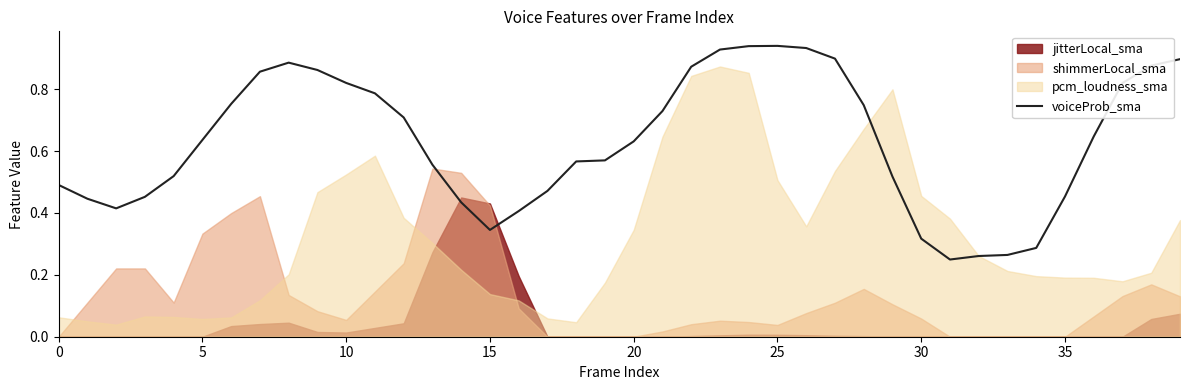

What is the label of the 29th point from the right?

11